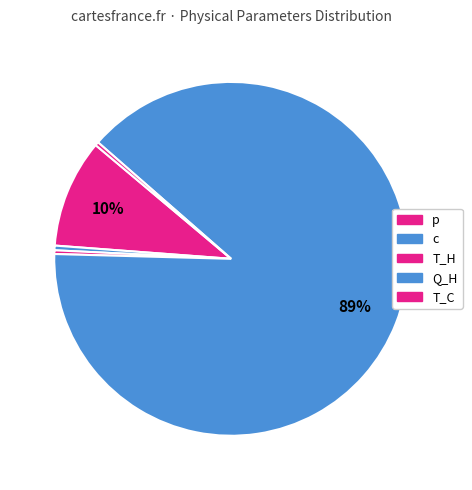

What is the largest slice in the pie chart?

Q_H